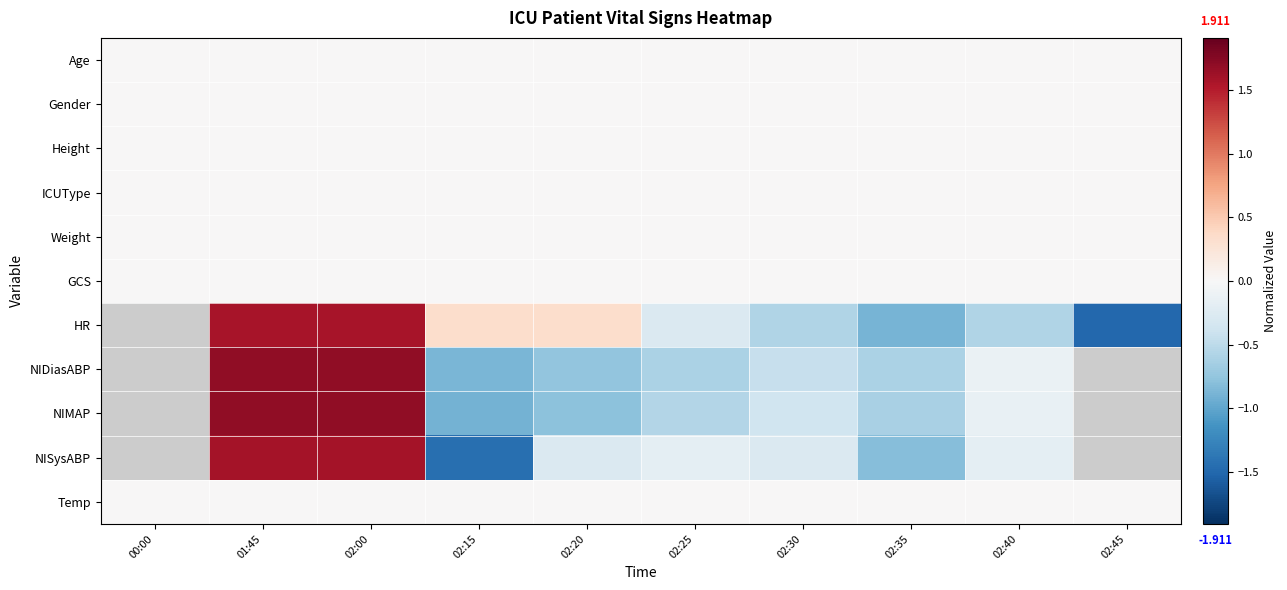

The NIMAP series shows -0.1 at 02:40. True or false?

True